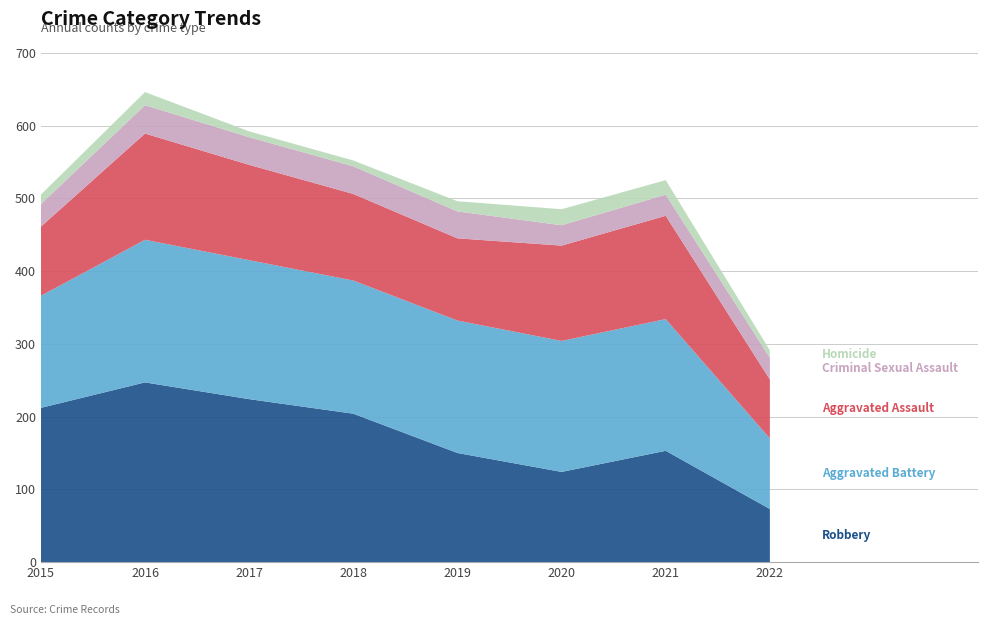

Reading left to right, transcribe all the data shown in this chart.

Robbery: 212	247	224	204	150	124	153	73
Aggravated Battery: 154	196	191	183	182	180	181	97
Aggravated Assault: 95	146	131	119	113	131	142	81
Criminal Sexual Assault: 31	39	38	38	37	28	29	30
Homicide: 13	18	8	8	14	22	20	10